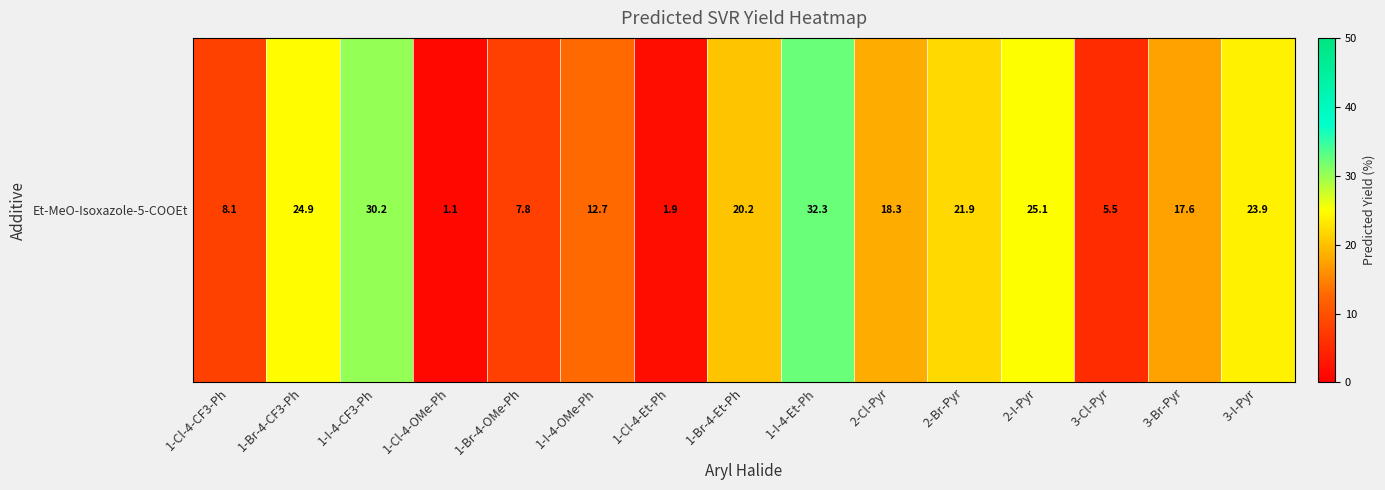

What is the greatest value displayed?

32.3